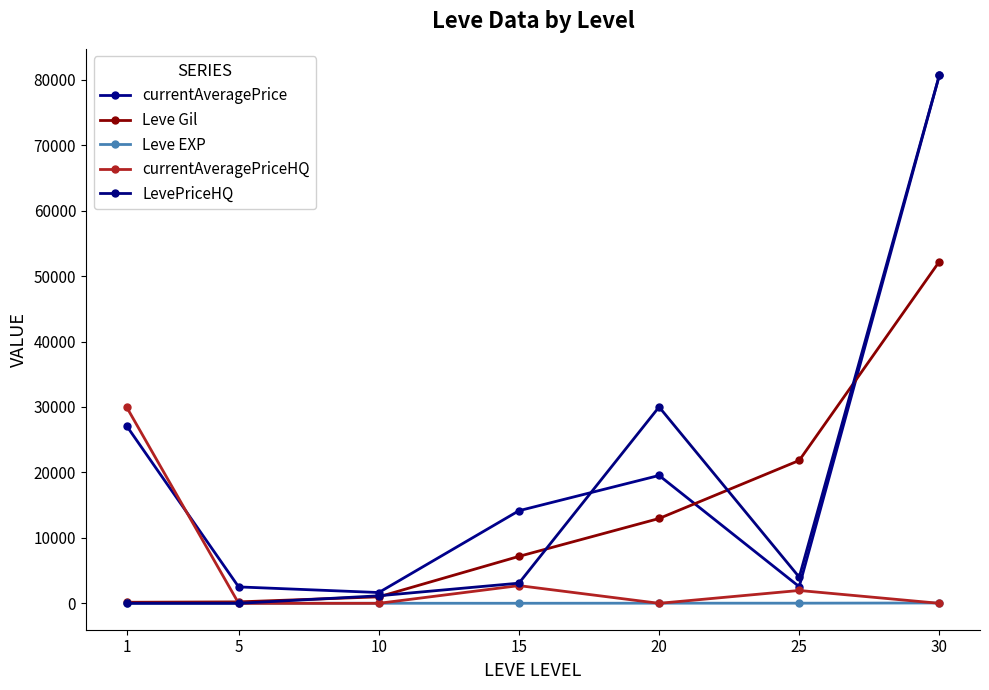

How many categories are shown in the chart?

7